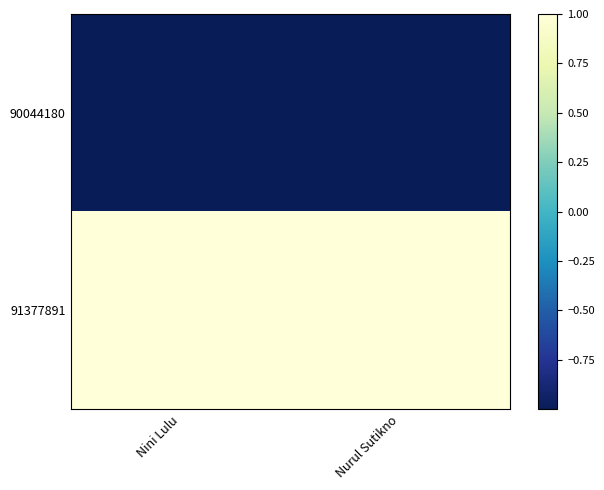

Which series has the largest range (max minus min)?

90044180